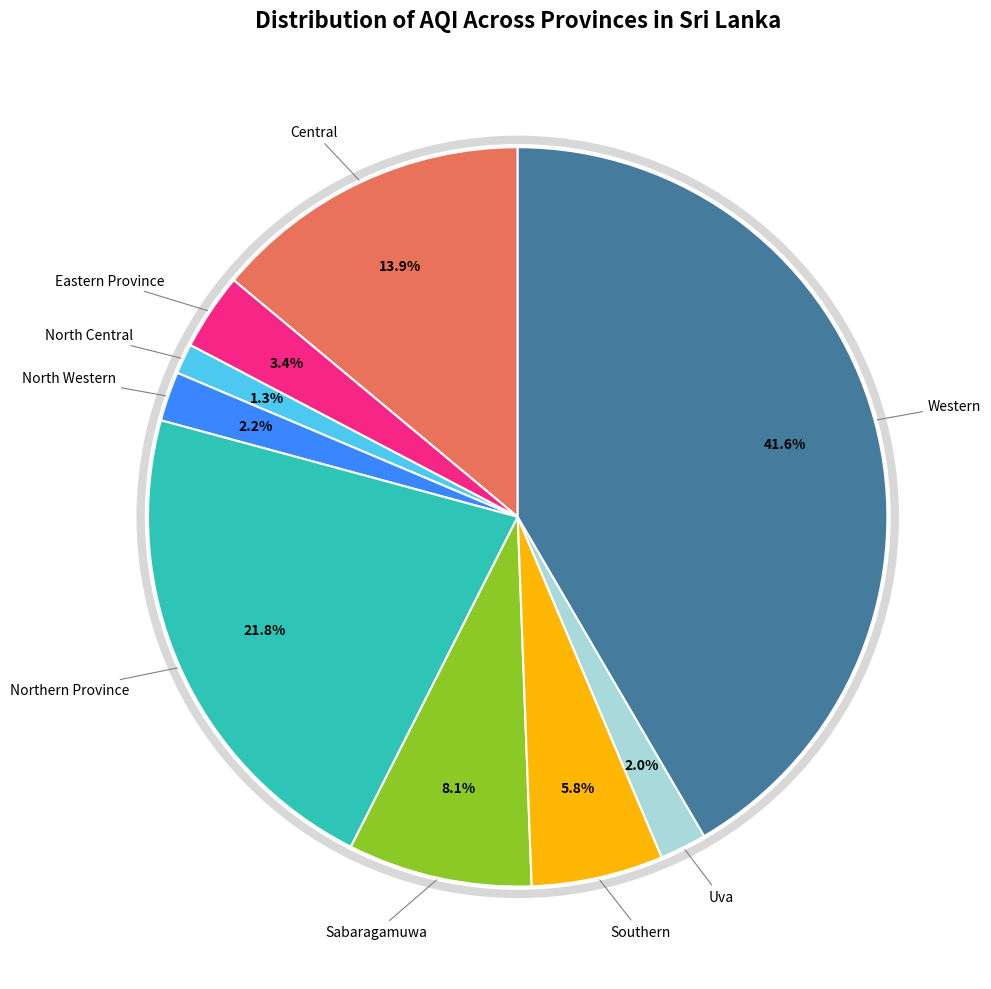

Does any single category account for the majority?

No